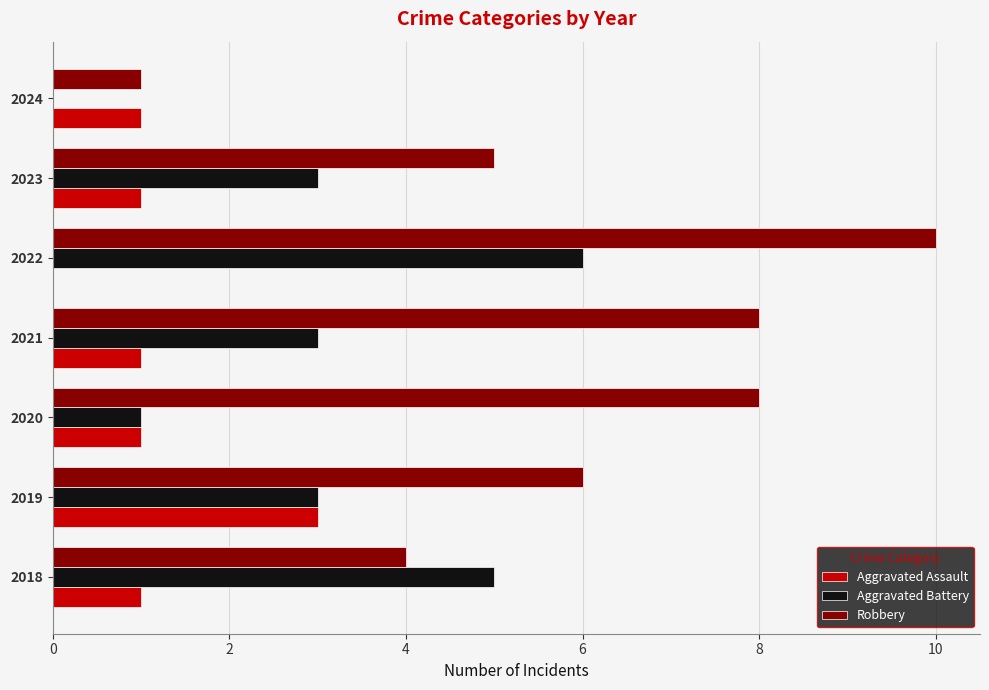

At which category is the sum across all series the highest?

2022